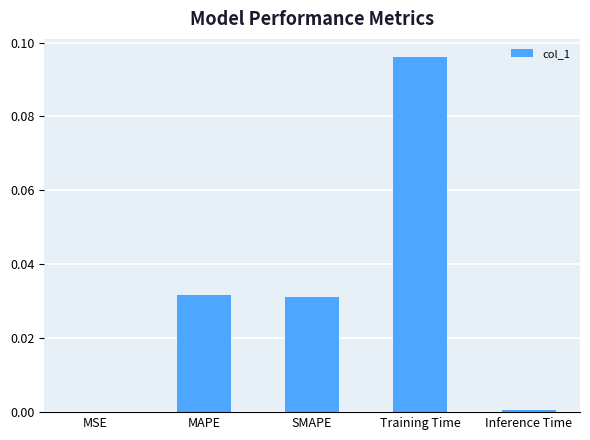

The value at MAPE is 0.0. True or false?

True